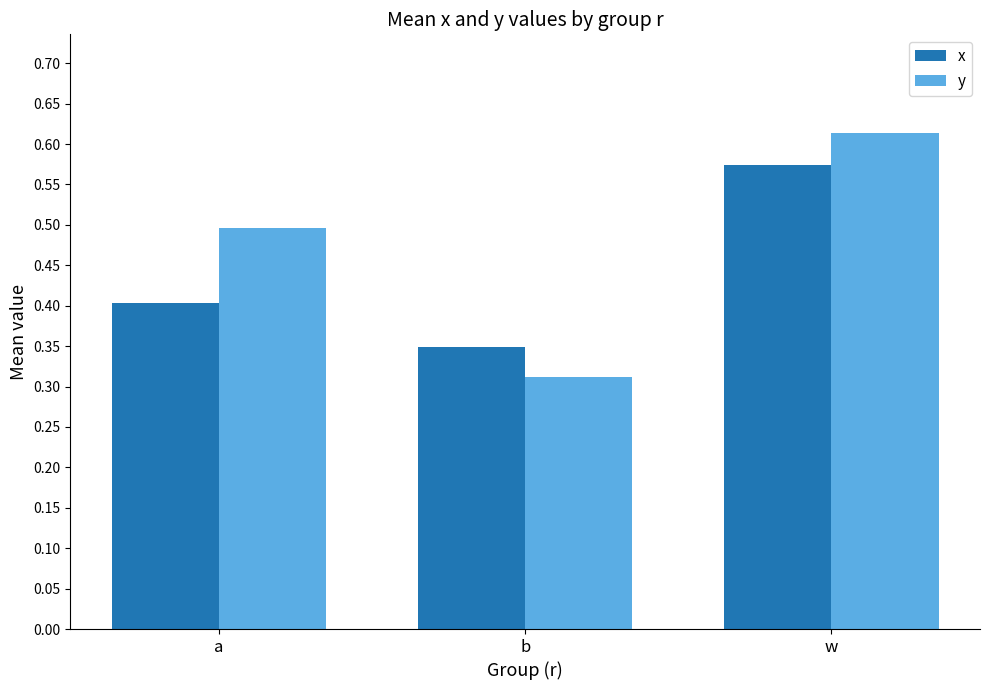

How many bars are there in each group?

2